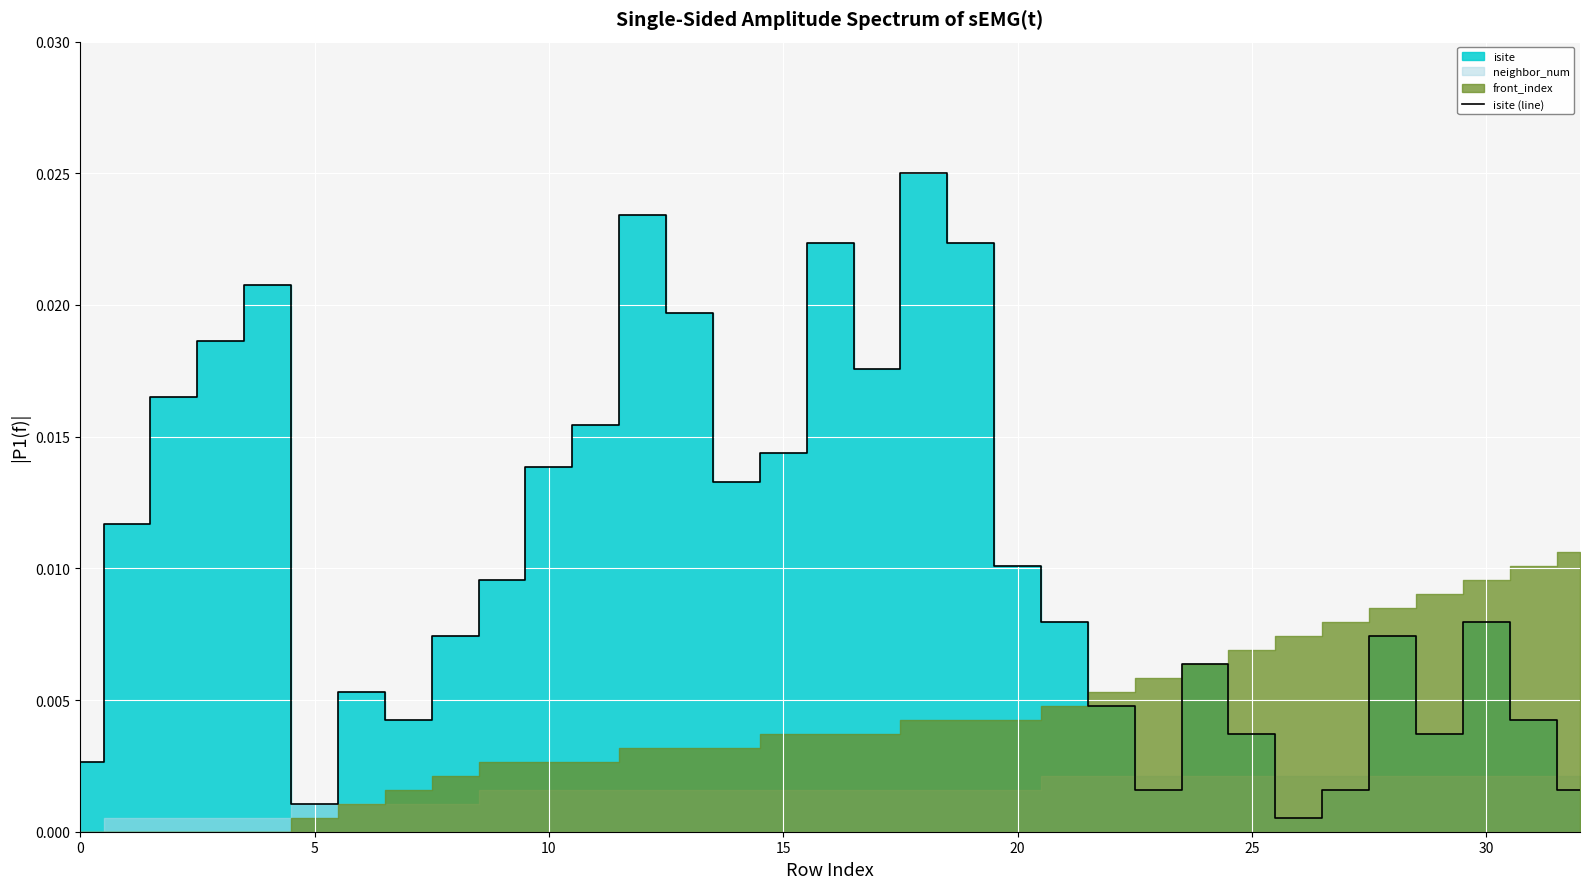

Is it true that the value at 23 is 0.0?

True